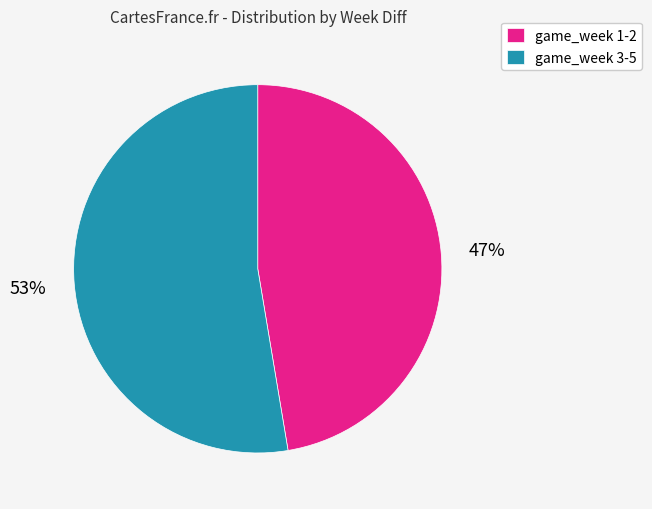

Count the number of slices in the pie.

2